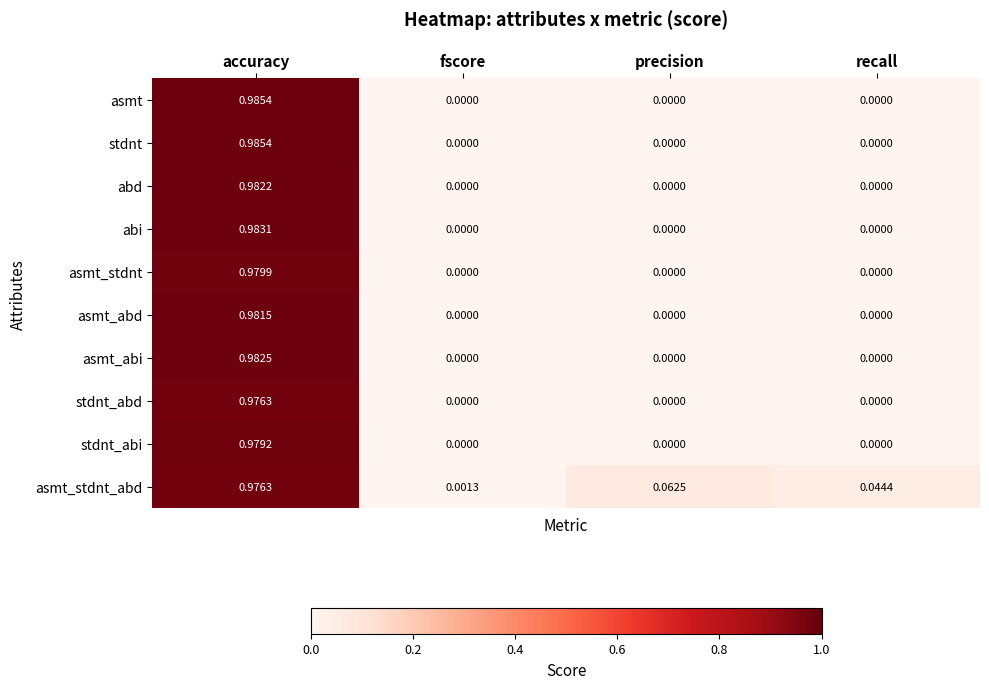

At which category is the sum across all series the highest?

accuracy